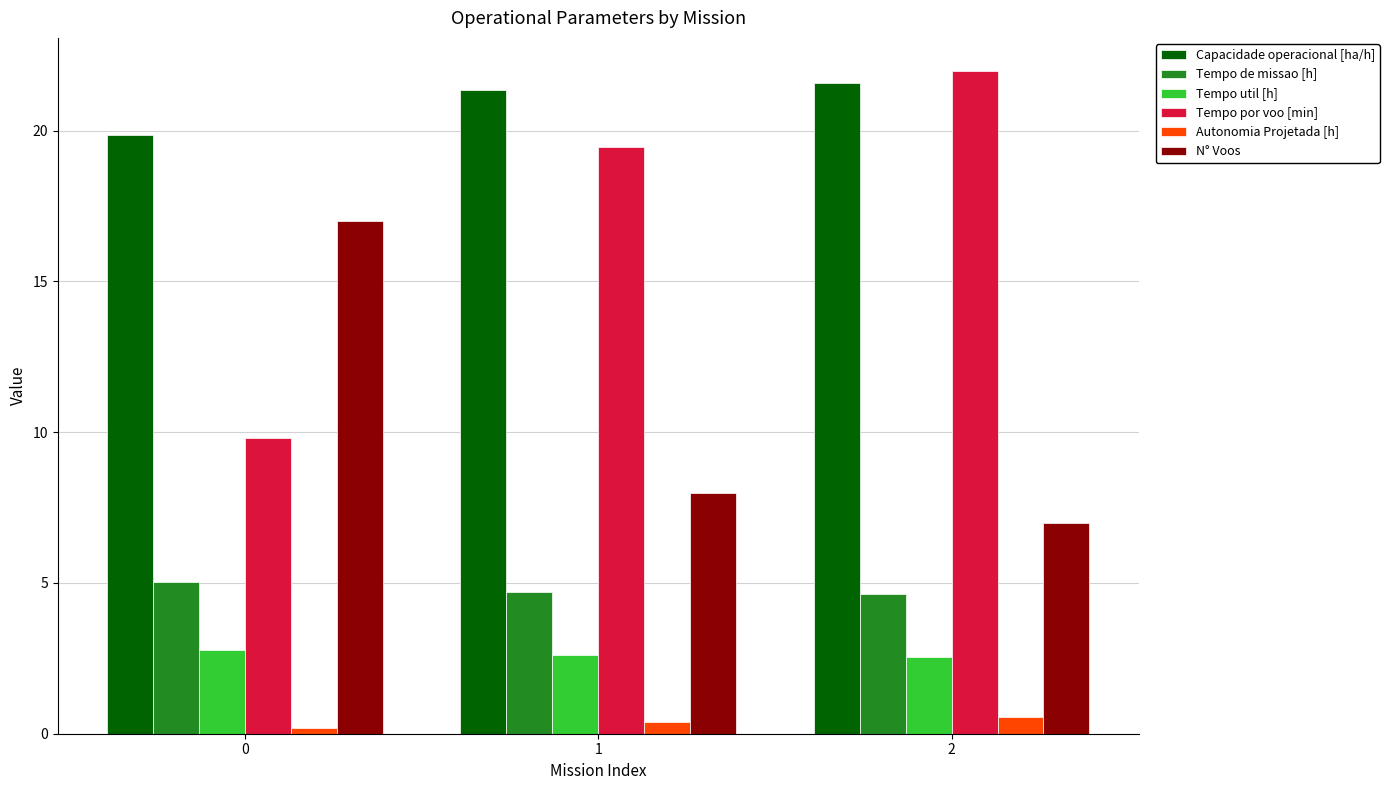

How many bars are there in total?

18